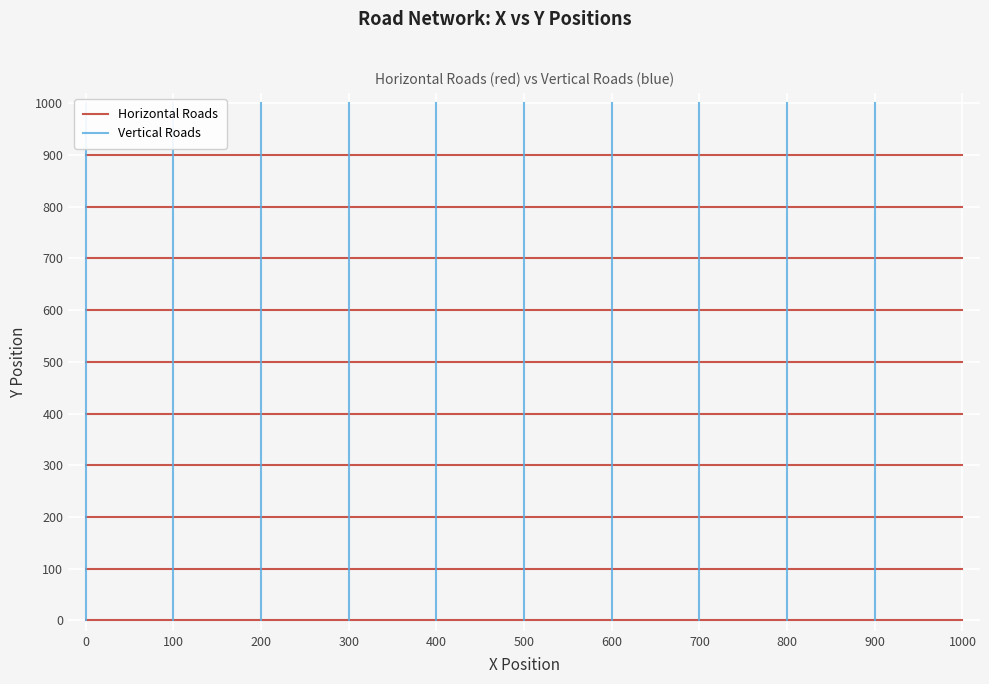

Does the chart display data point markers on the line(s)?

No